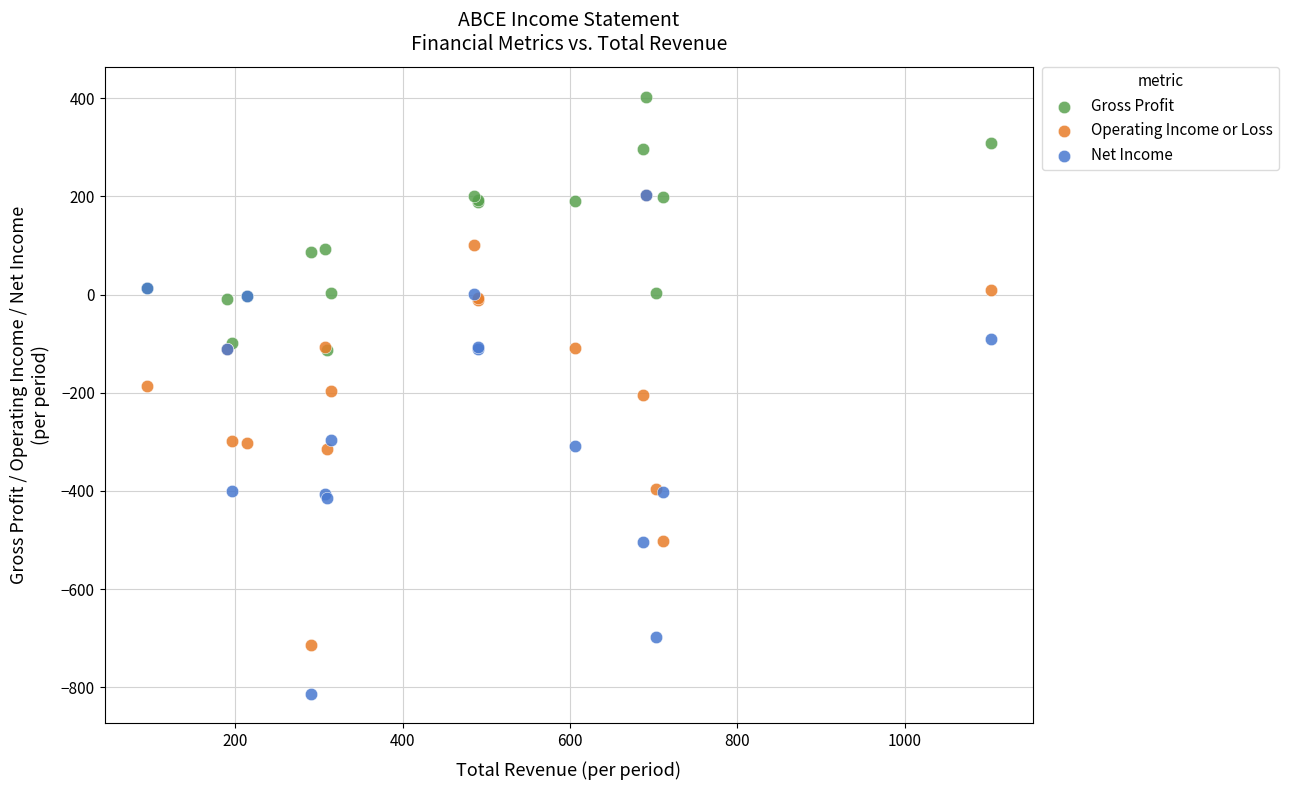

What are all the series names shown in the legend?

Gross Profit, Operating Income or Loss, Net Income